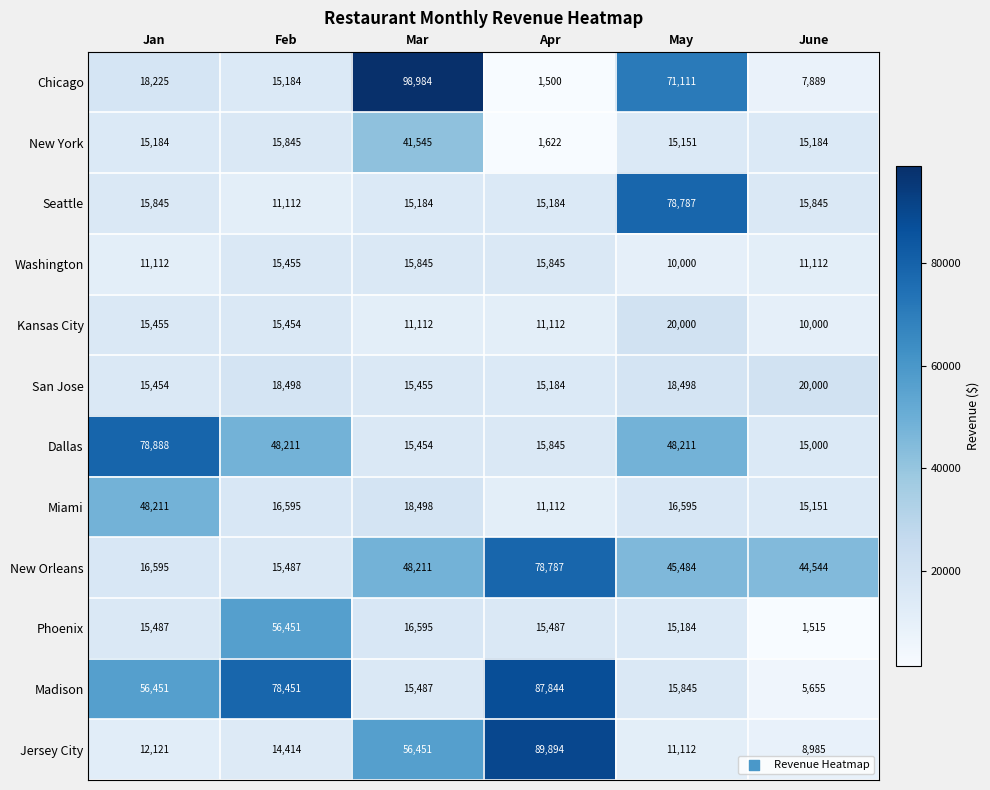

At which category is the sum across all series the highest?

Mar